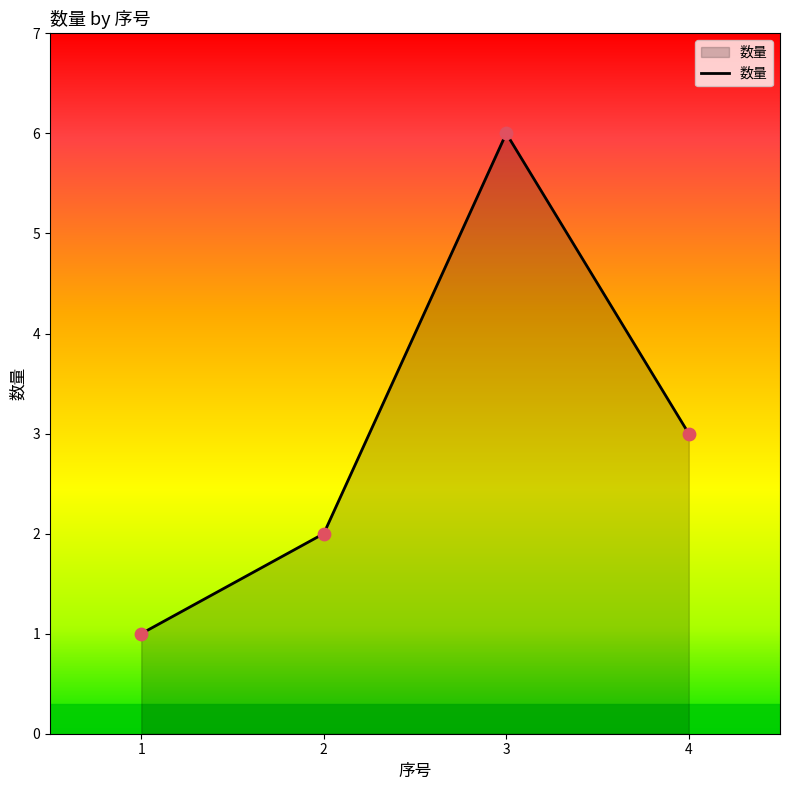

What is the ratio of the value at 2 to the value at 3?

0.3